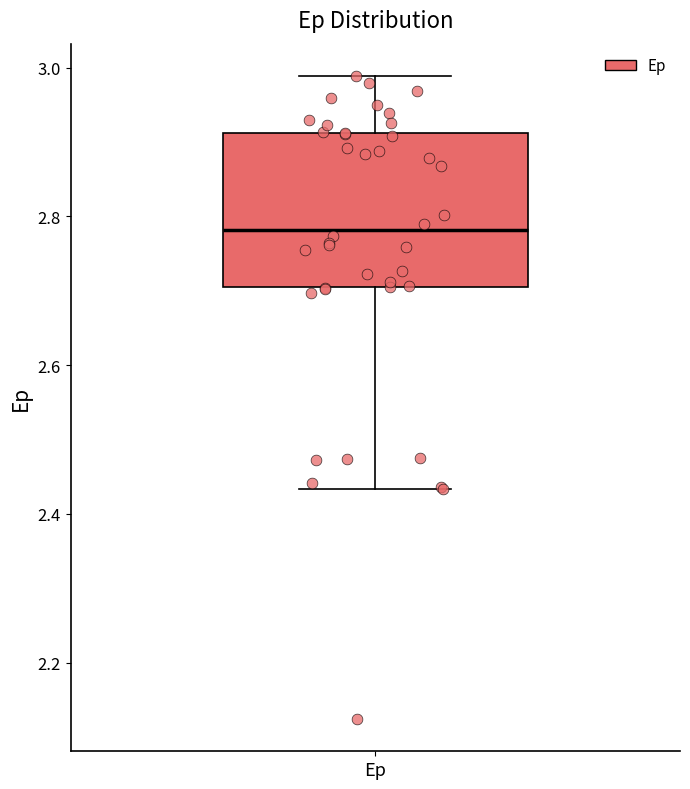

Transcribe this box plot: give where the median line is, the range the box spans, and where the two whiskers end, as read against the y-axis. The values are not printed on the chart, so give them approximately, as read against the axis.

median 2.78, box 2.70 to 2.92, whiskers 2.44 to 2.98